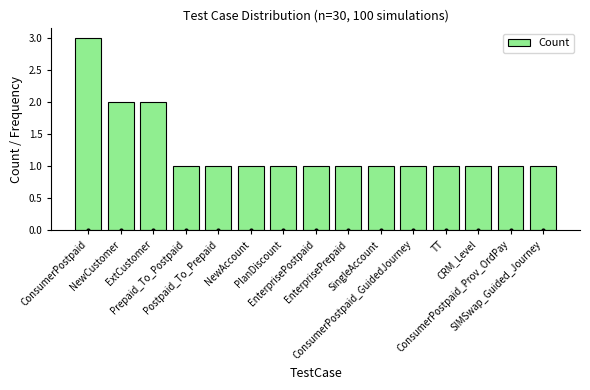

The chart shows a value of 1 at PlanDiscount. True or false?

True